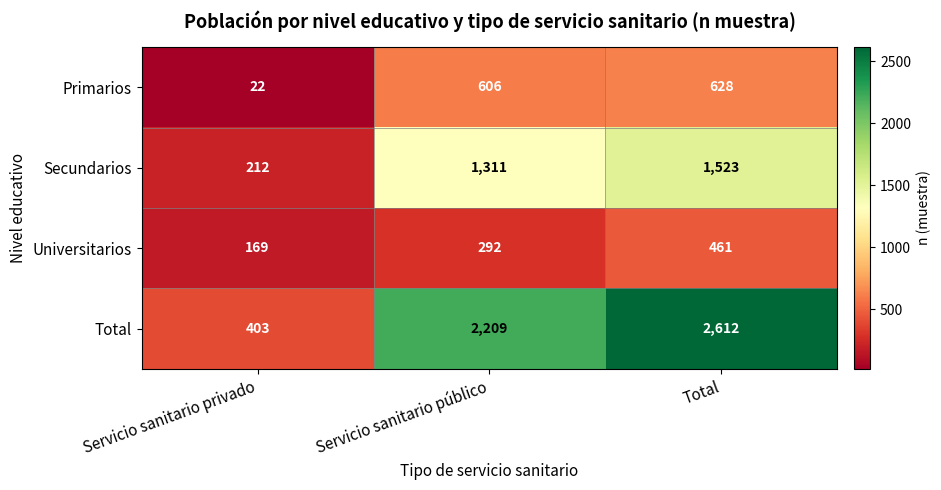

What is the total value across all series at Servicio sanitario público?

4418